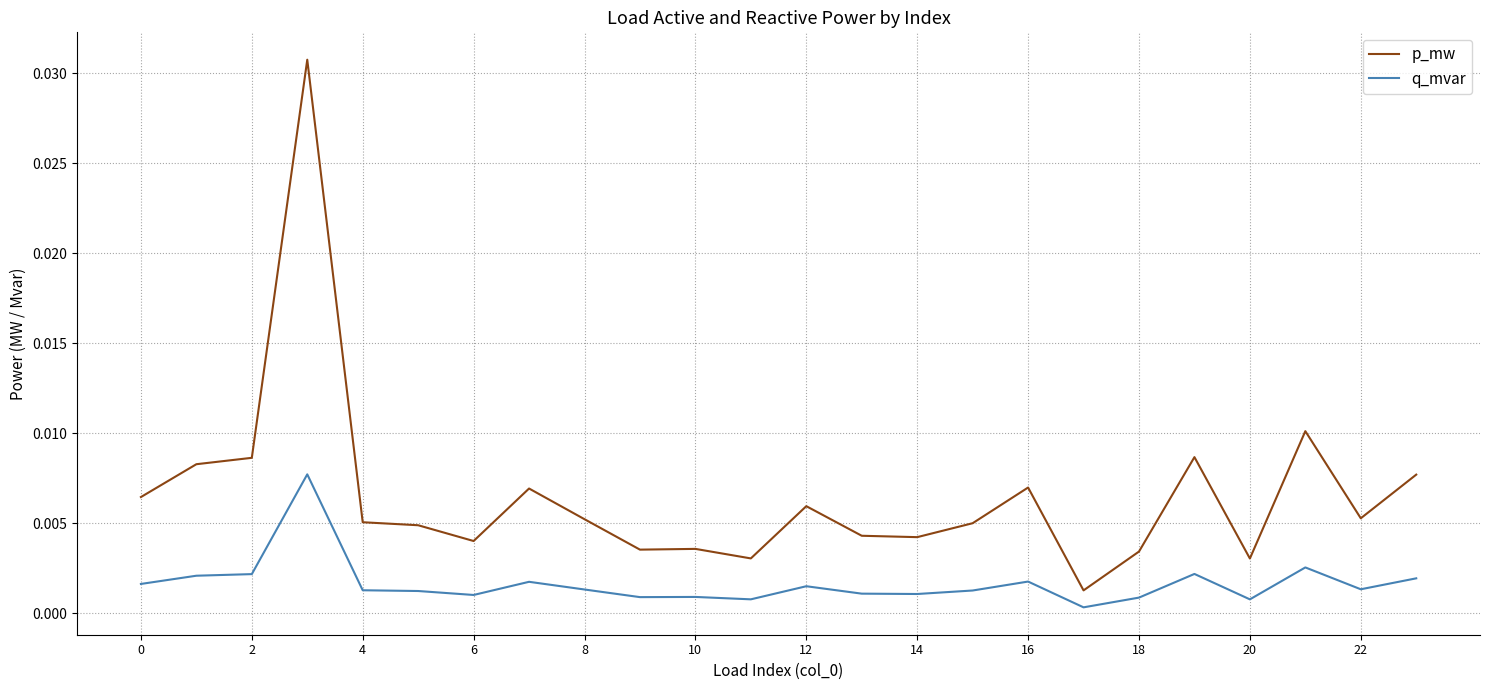

Which series has the largest total across all categories?

p_mw